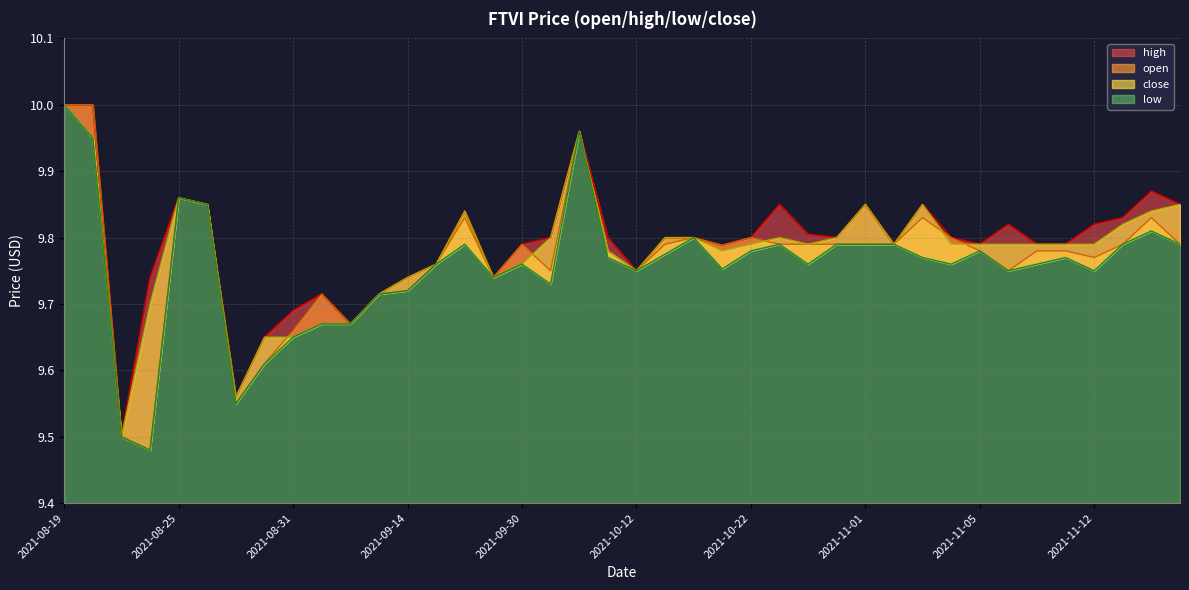

Read the low value at 2021-10-12.

9.8